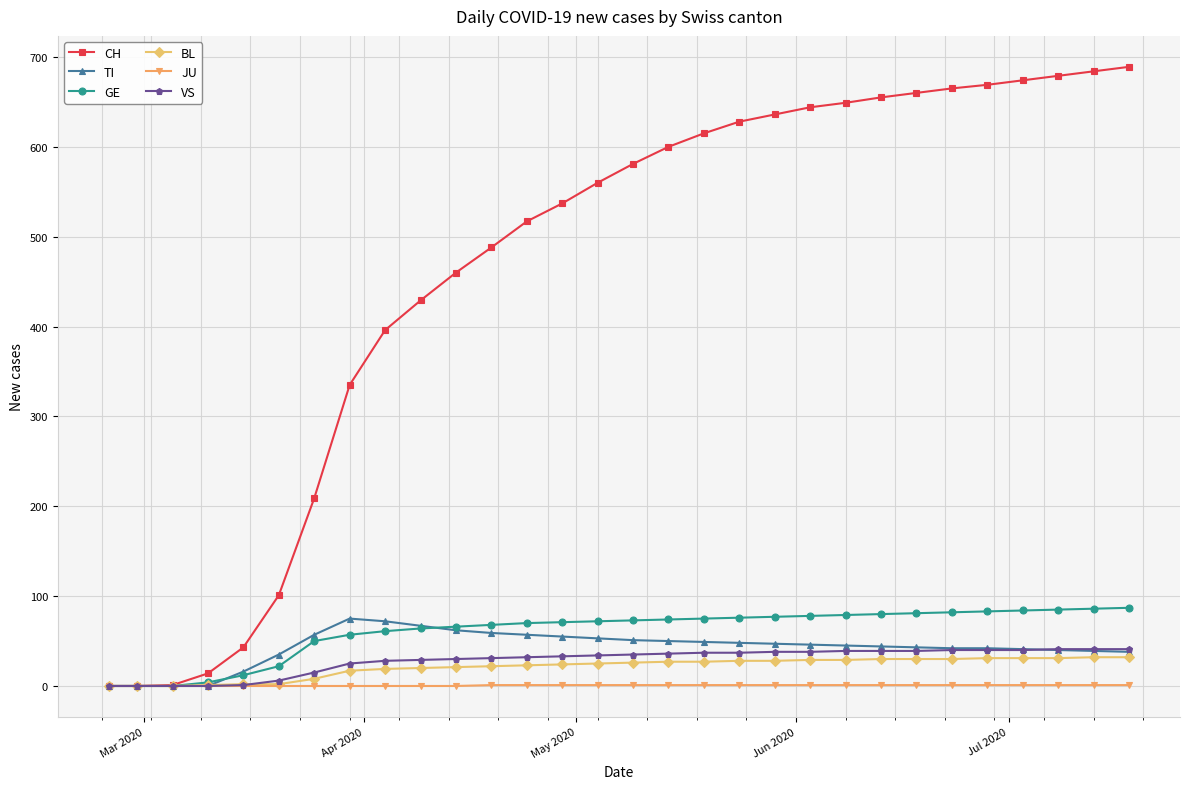

Which series has the largest range (max minus min)?

CH